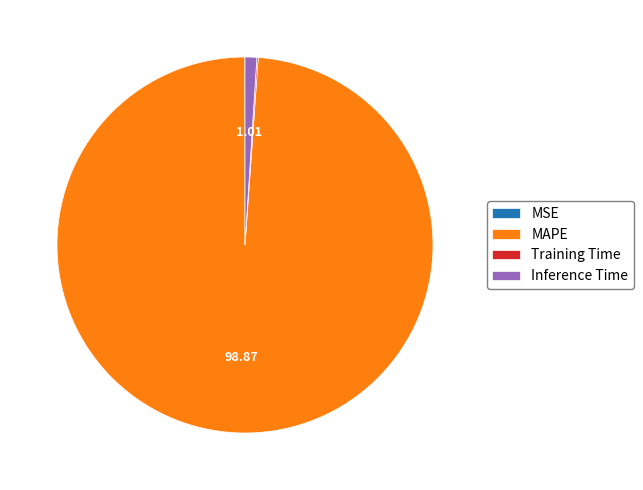

Which category has the biggest portion of the pie?

MAPE